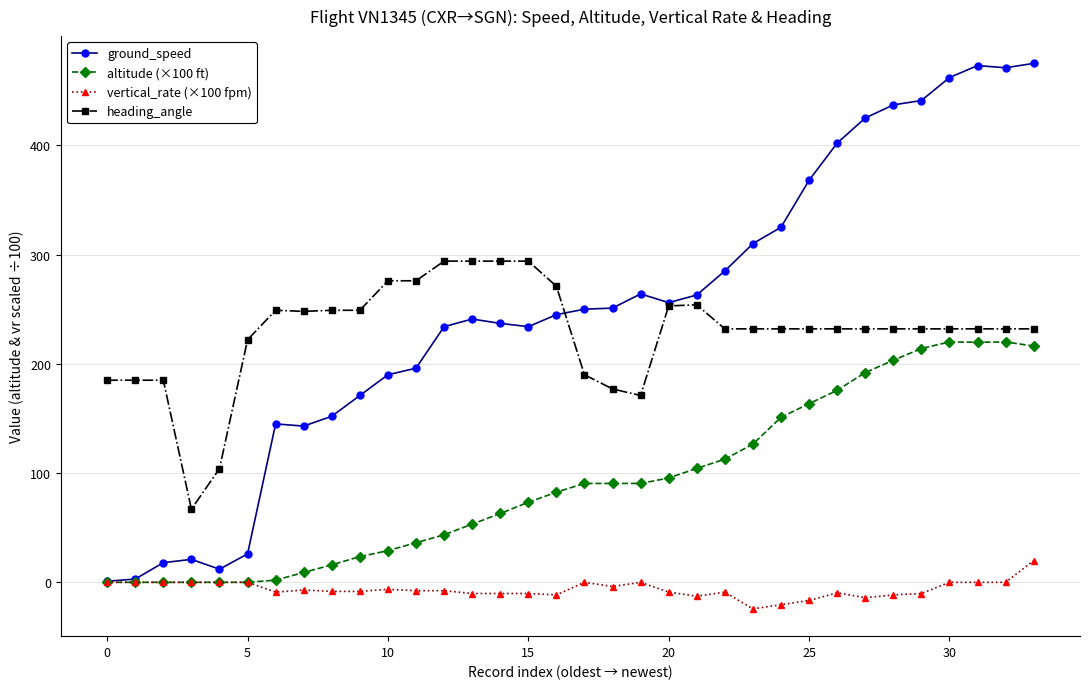

Which series has the widest spread of values?

ground_speed